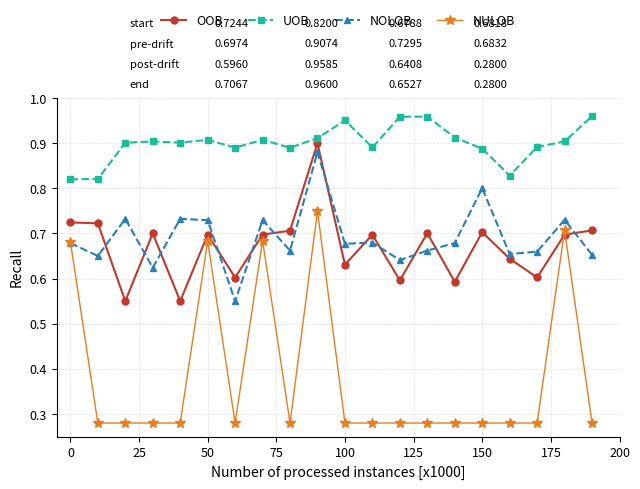

True or false: NULOB has more than 2 points higher than both neighbors.

True